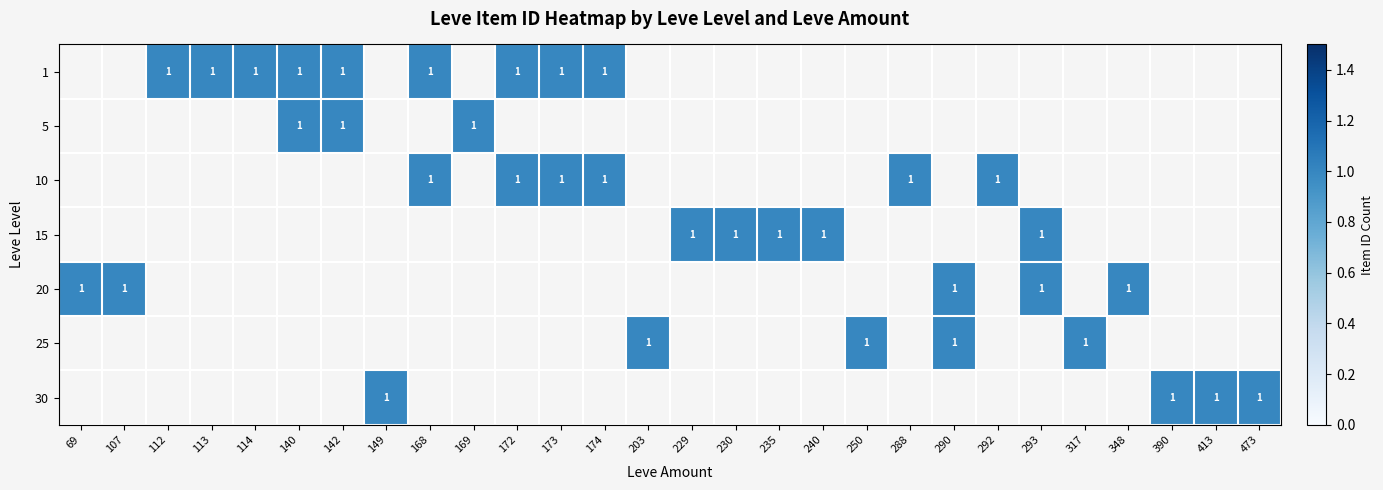

Count the number of categories in the chart.

28